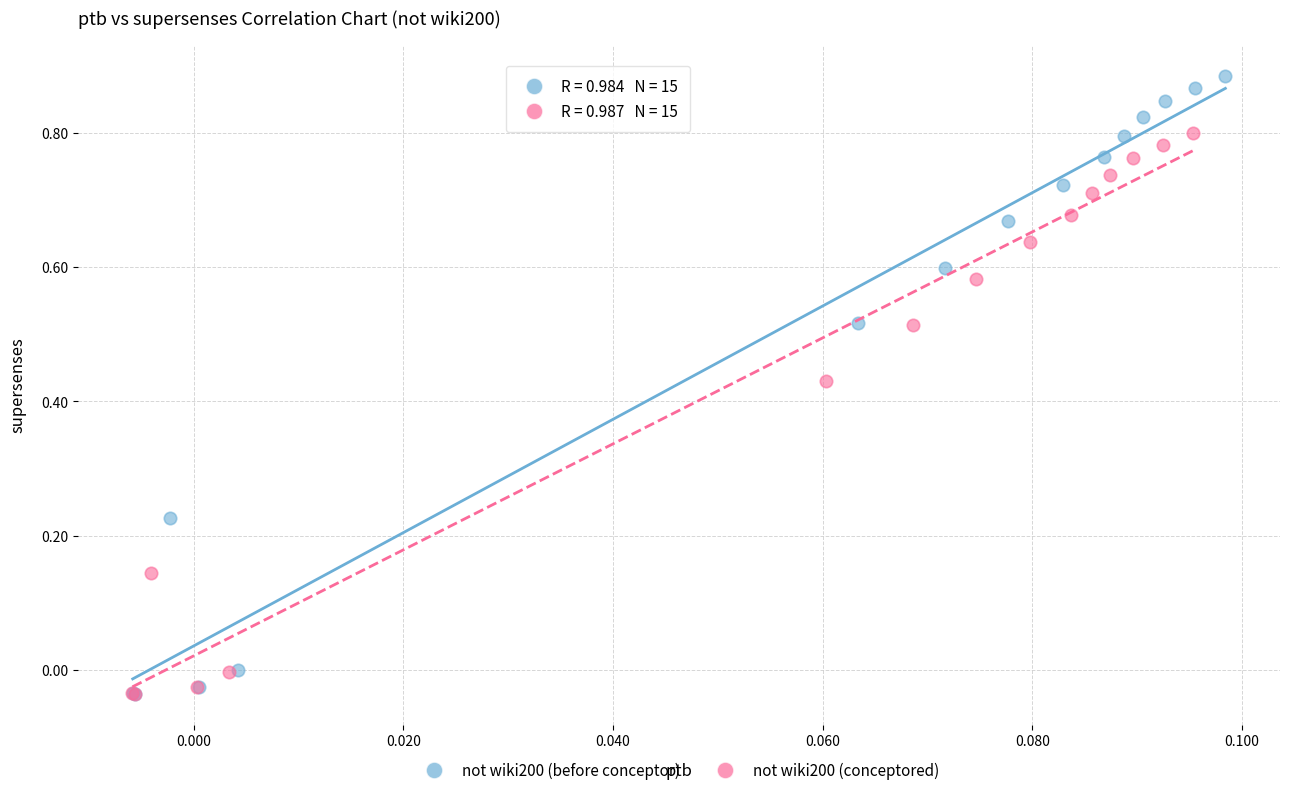

What are all the series names shown in the legend?

not wiki200 (before conceptor), not wiki200 (conceptored)